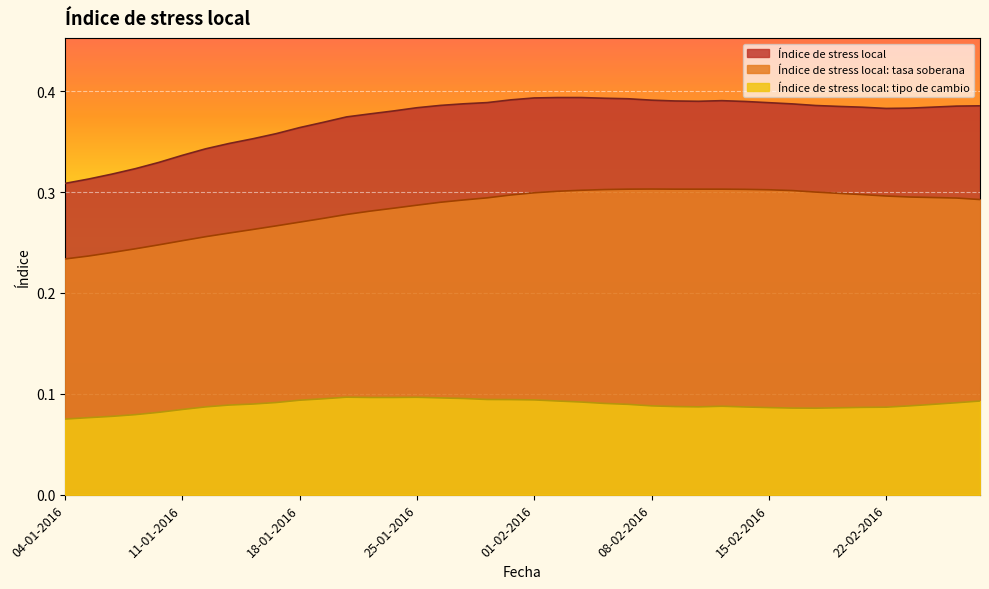

What is the label of the 13th point from the right?

10-02-2016